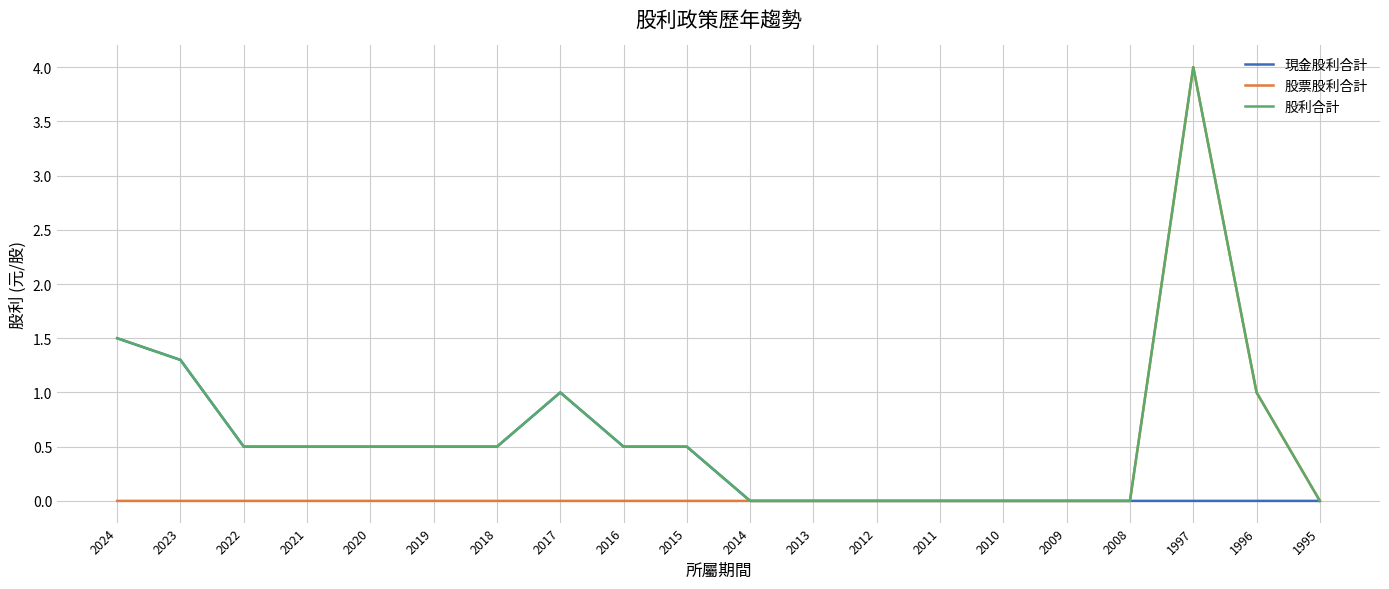

What is the difference between the highest and lowest values at 2015?

0.5